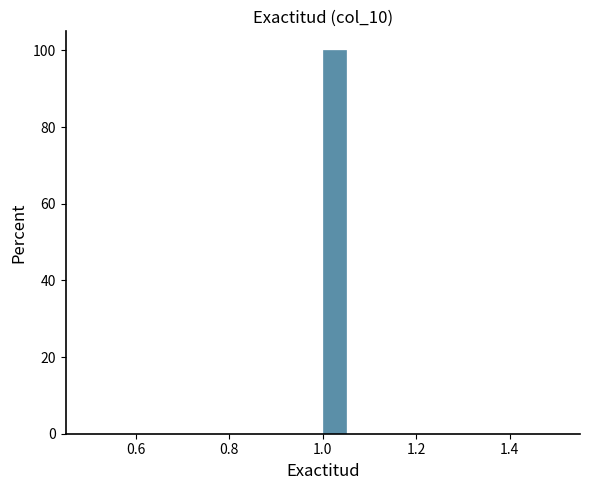

Around what value on the x-axis is the tallest bar? Give the approximate position of its centre, as read against the axis.

1.02